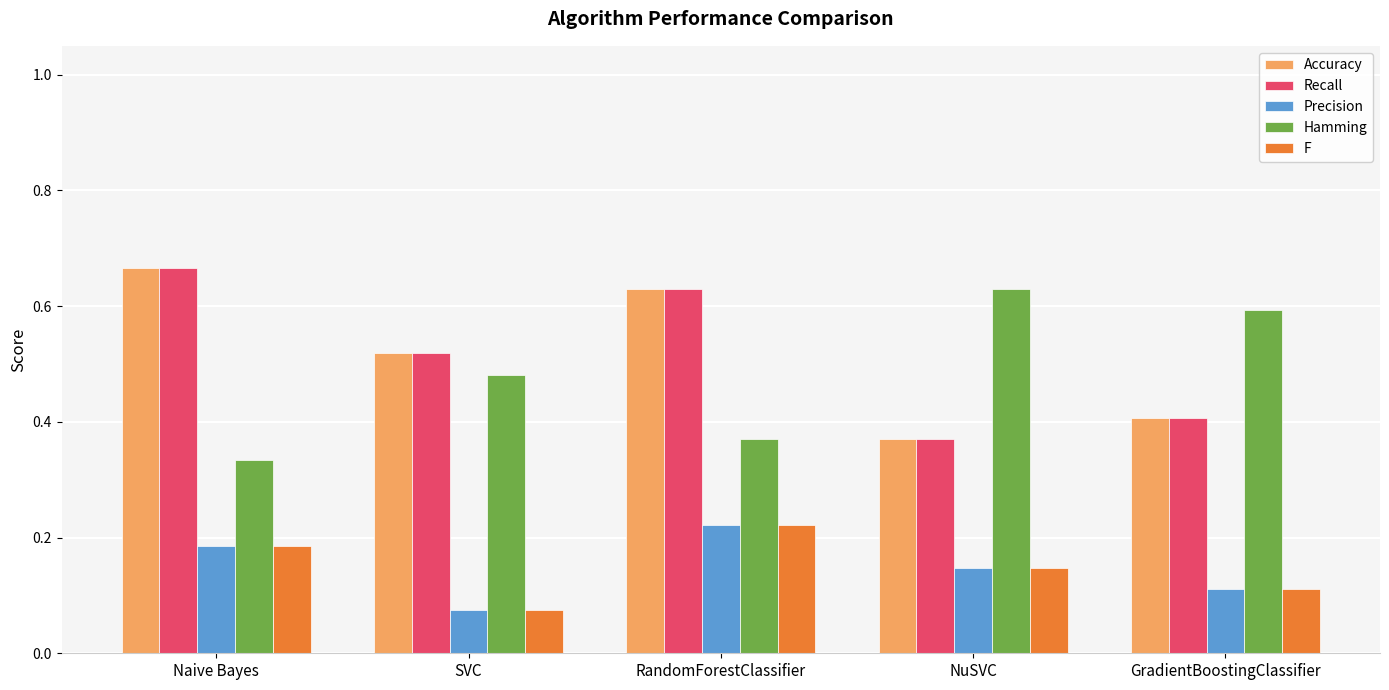

Does the chart contain stacked bars?

No